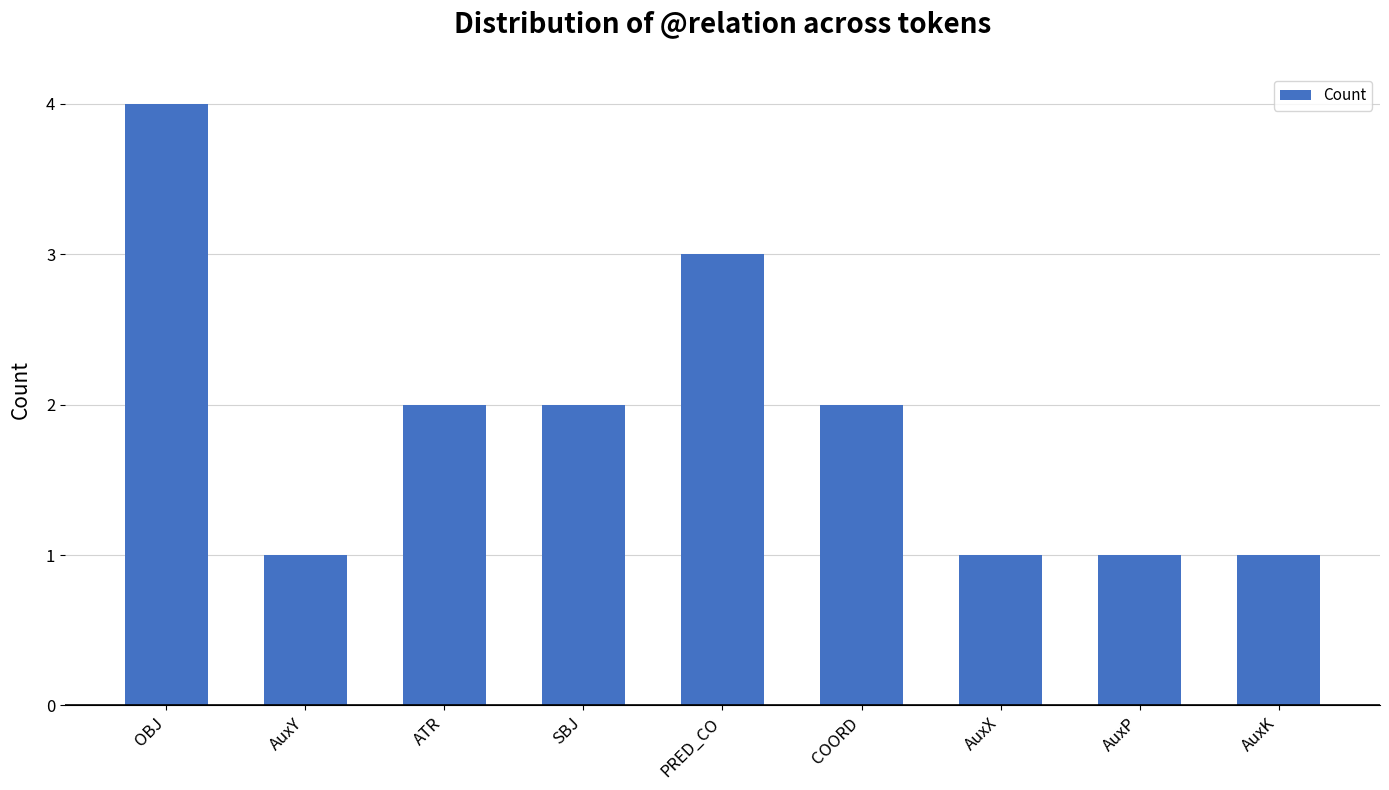

Are the bars horizontal?

No